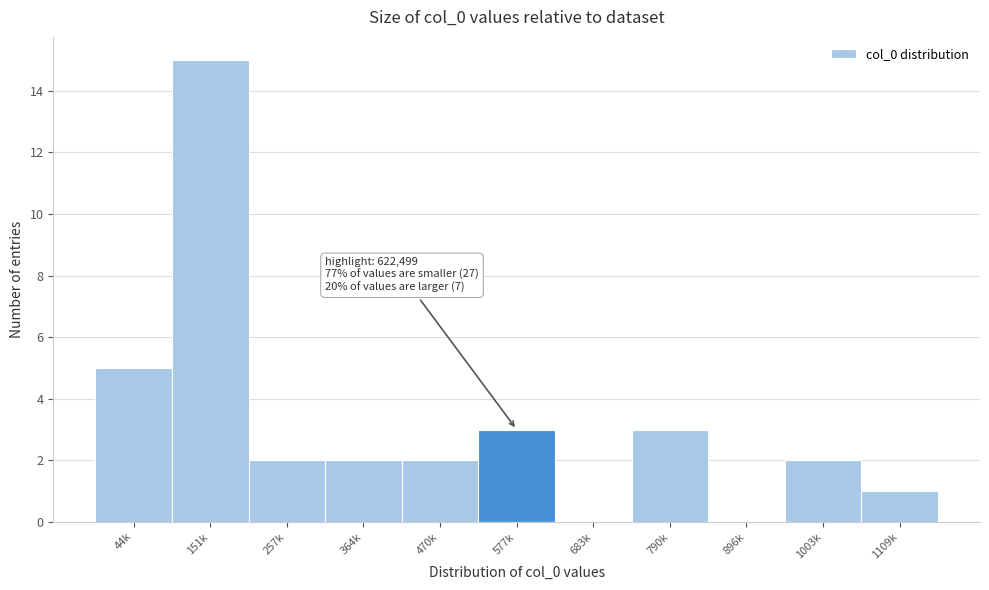

Reading left to right, extract all data points from this chart.

44k=5	151k=15	257k=2	364k=2	470k=2	577k=3	683k=0	790k=3	896k=0	1003k=2	1109k=1